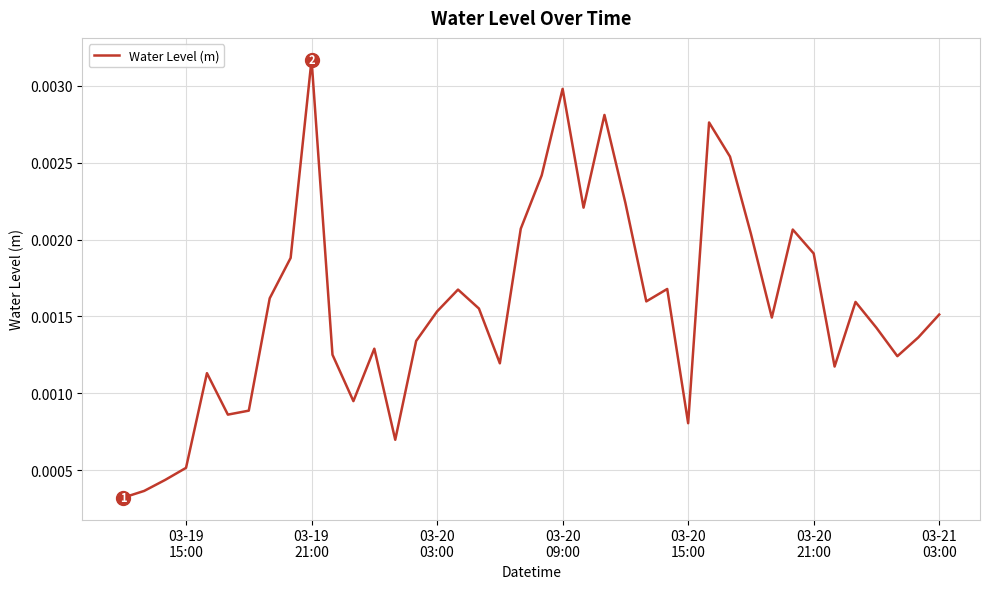

At which label is the value closest to 0?

03-19
15:00